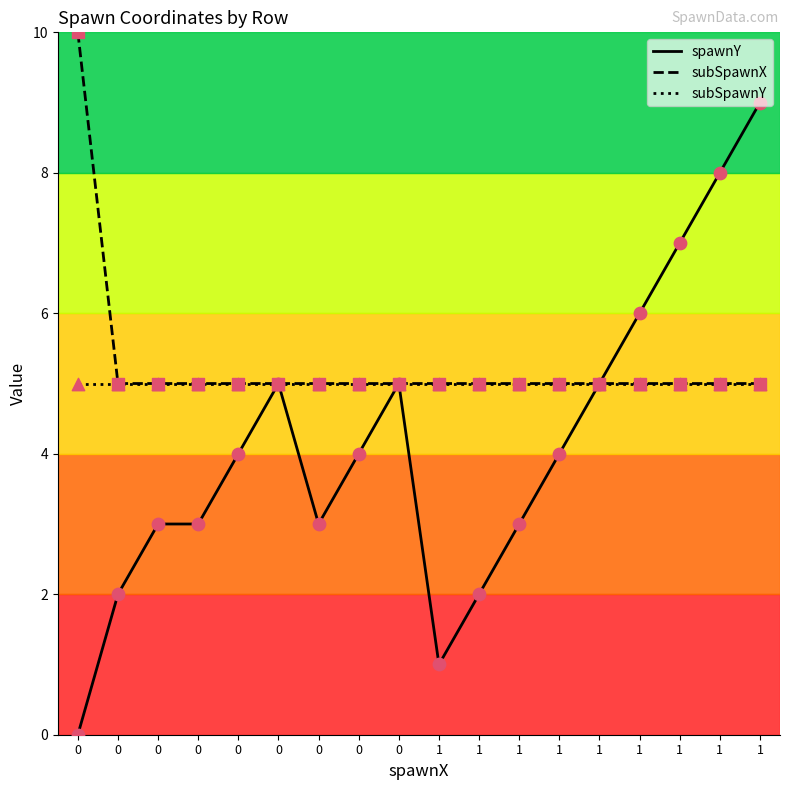

Which series has the largest total across all categories?

subSpawnX